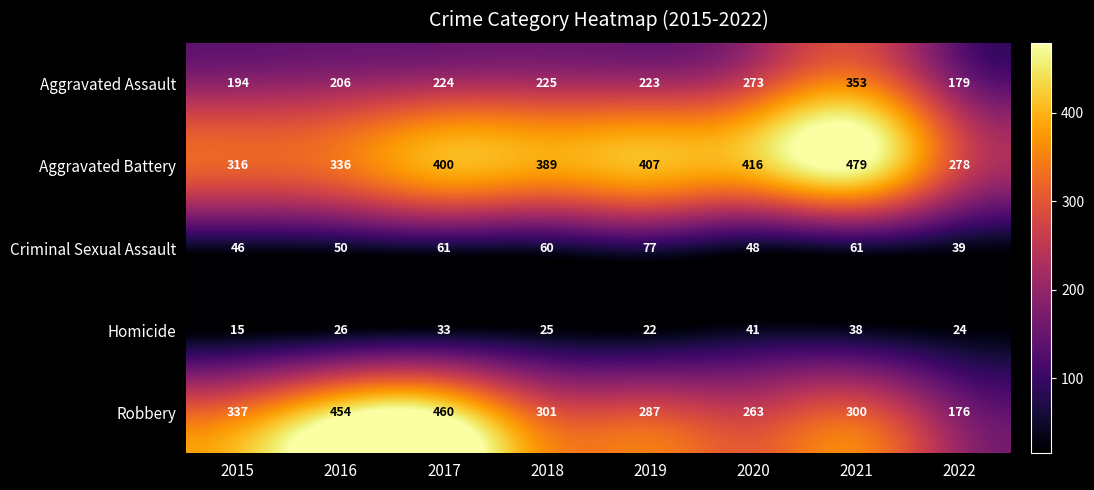

What is the approximate value of Aggravated Battery at 2016?

336